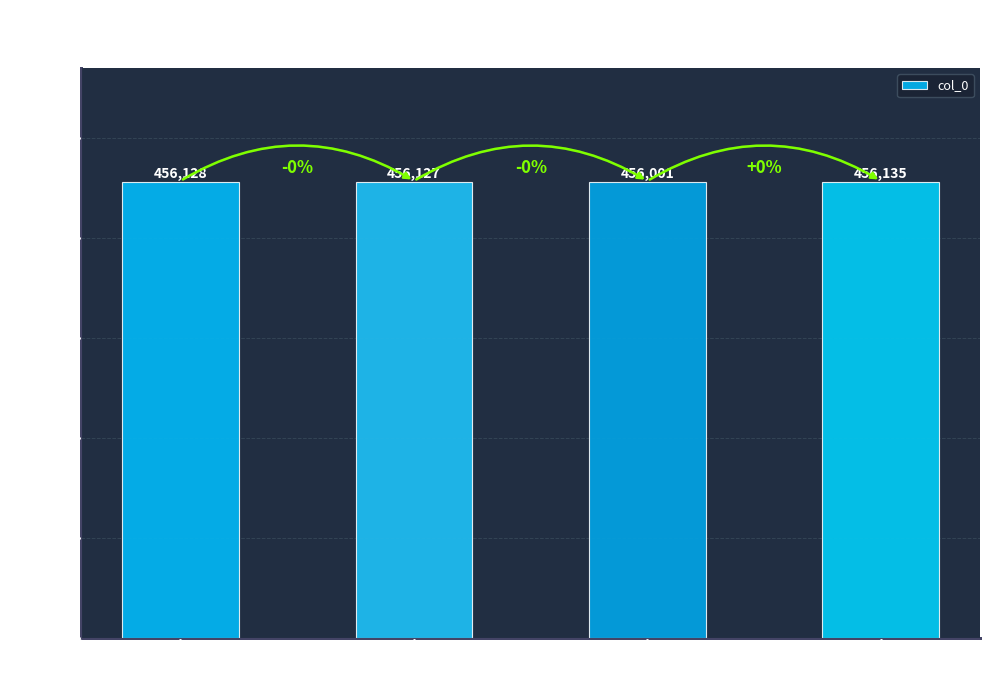

Read the value at 孙颖剑像赞.

456135